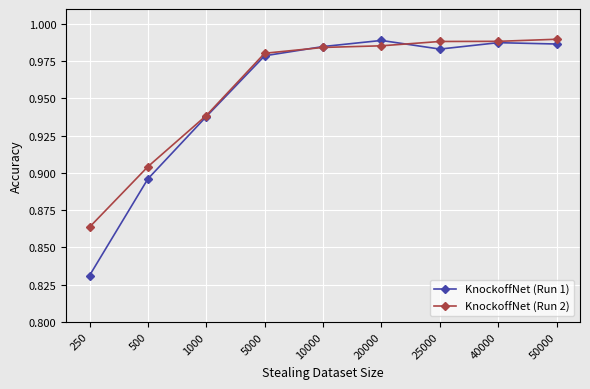

At 250, list the series in order from largest to smallest.

KnockoffNet (Run 2), KnockoffNet (Run 1)